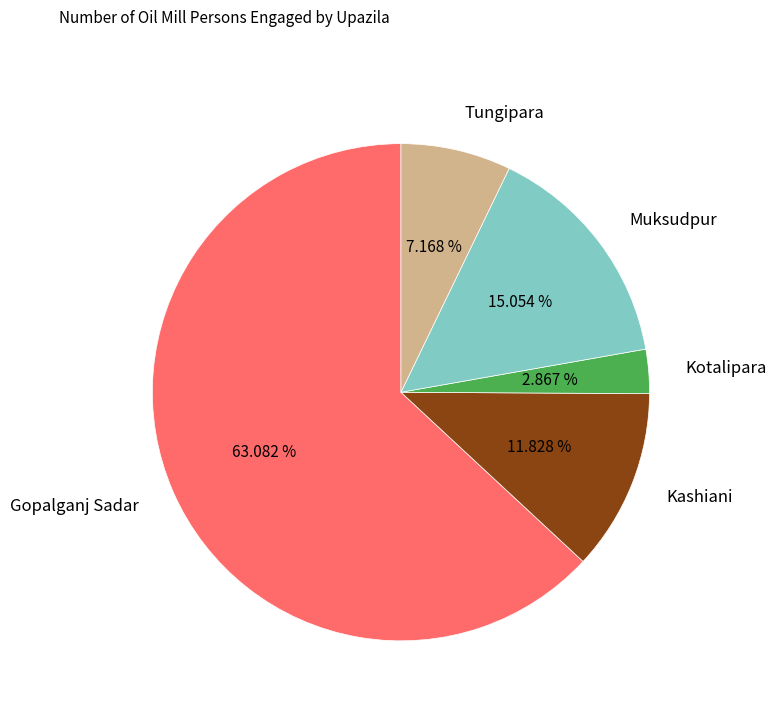

Combined, do Gopalganj Sadar and Muksudpur account for over 50%?

Yes